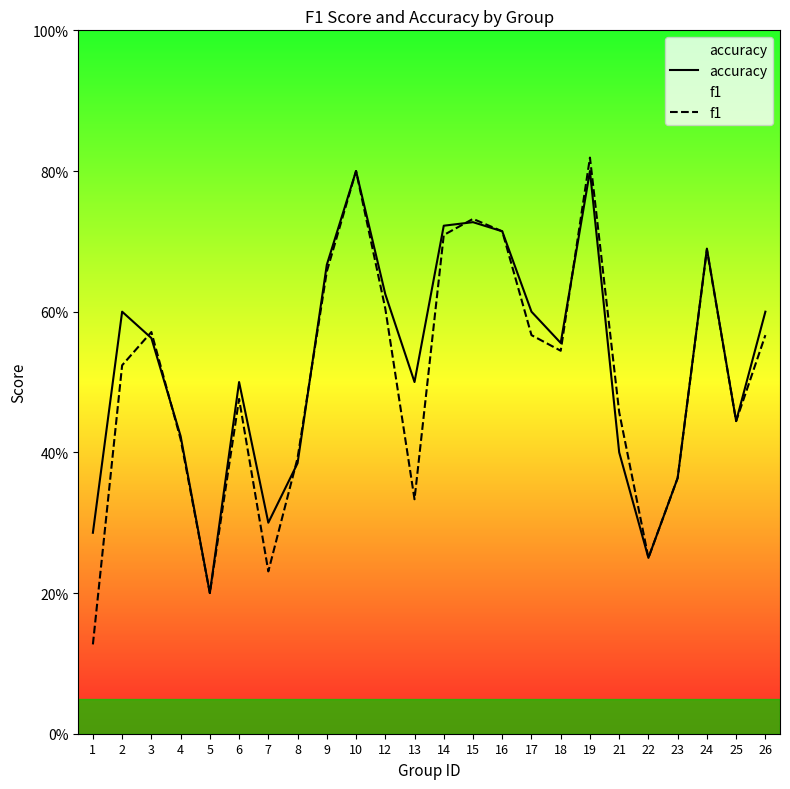

How many distinct data groups are displayed?

2